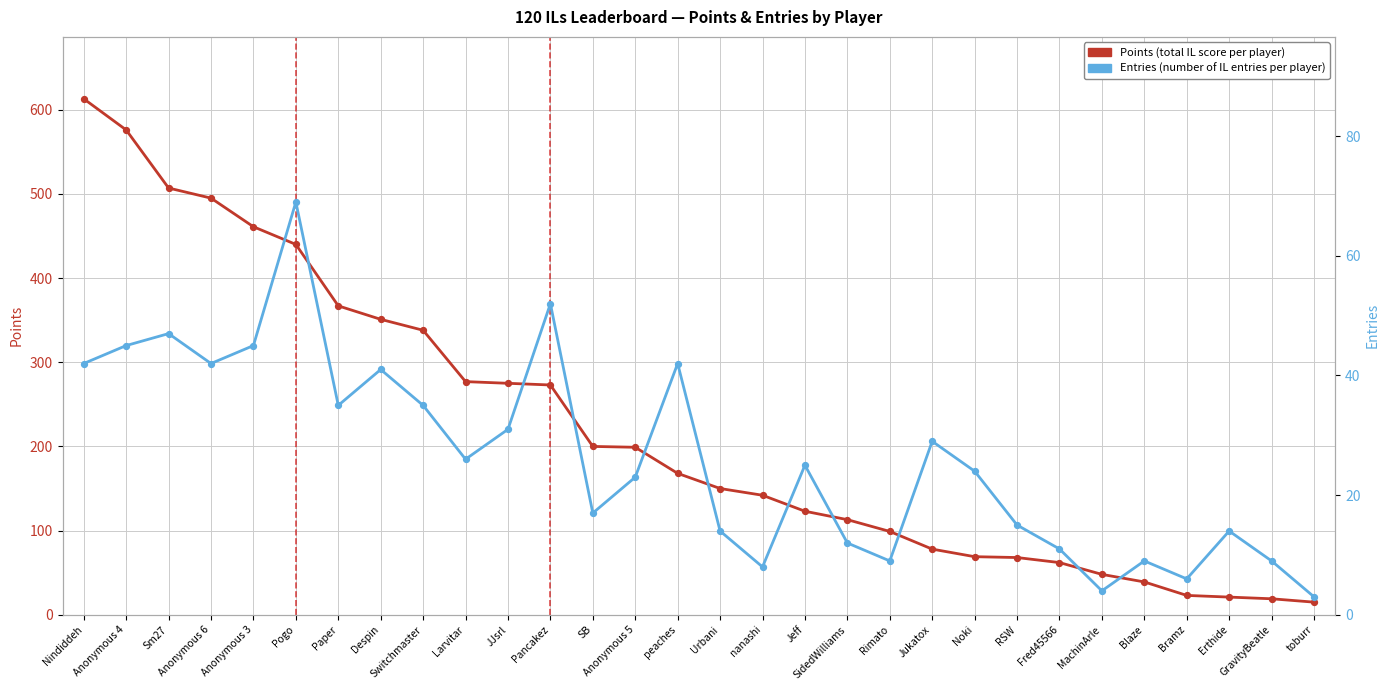

What is the total value across all series at Bramz?

29